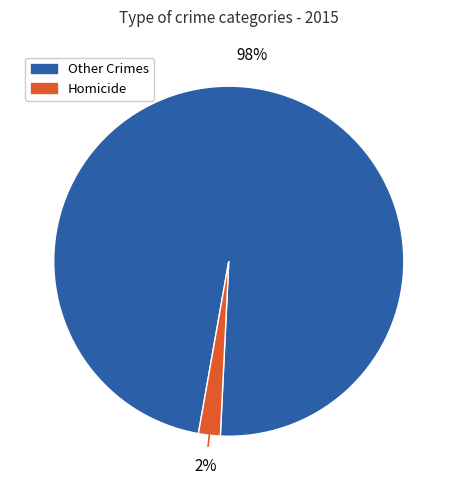

Does any single category account for the majority?

Yes